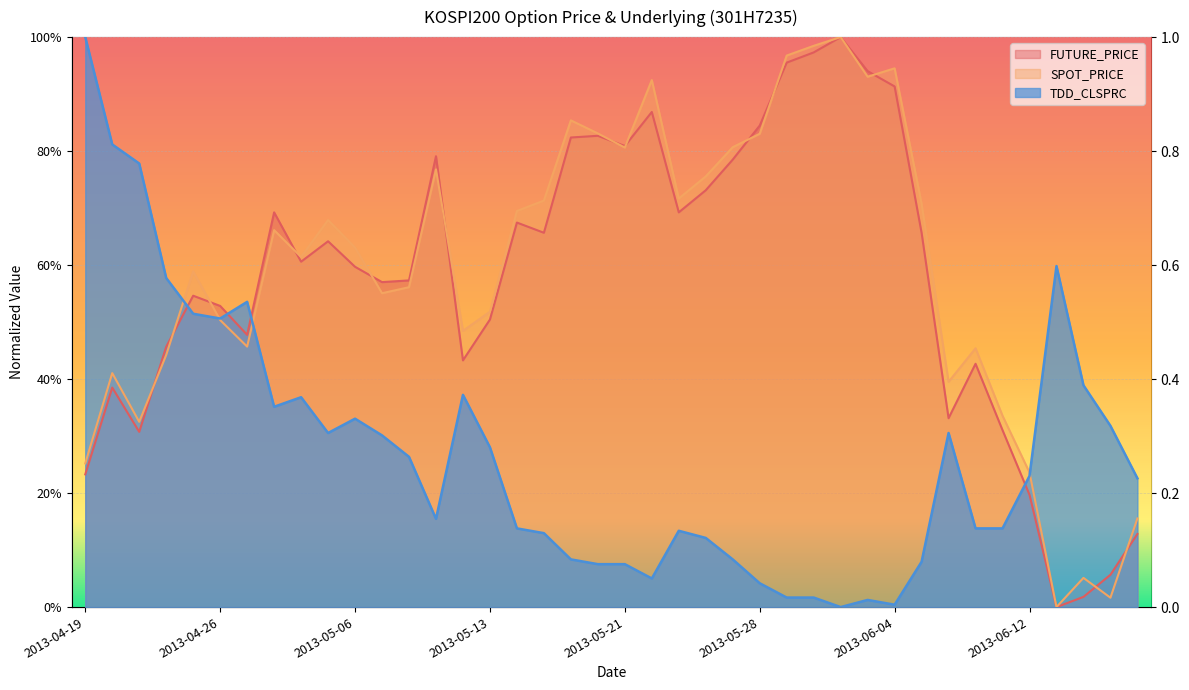

At how many categories does at least one series exceed 0?

40